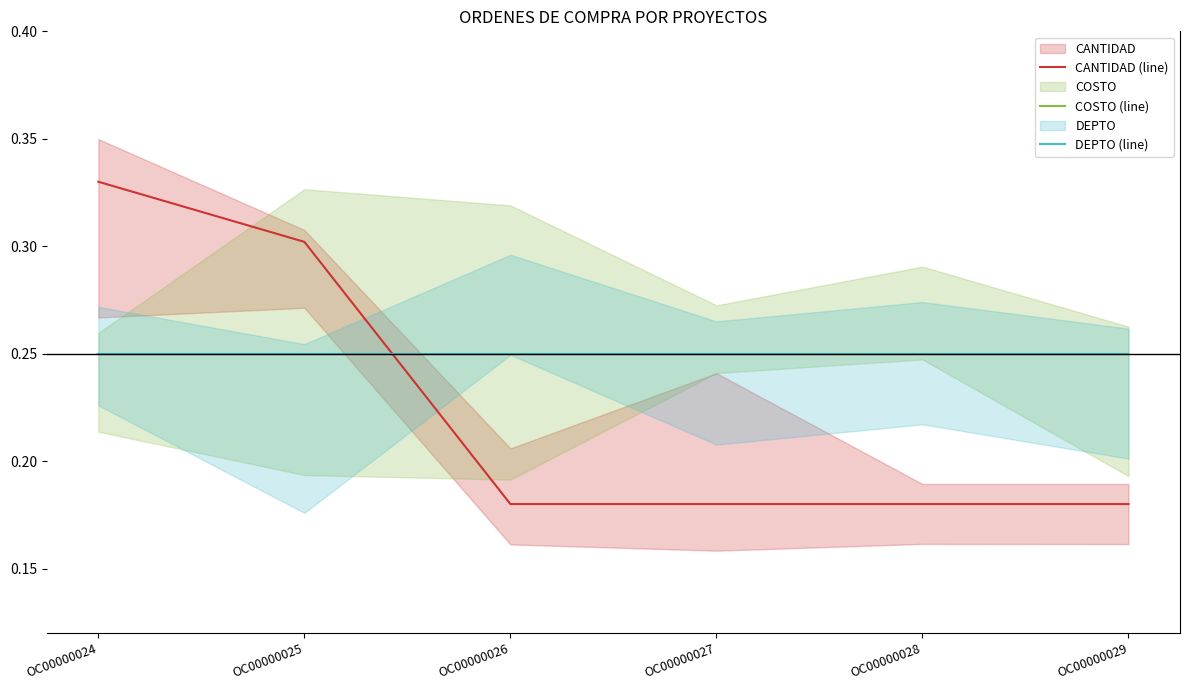

Which series changed the most between OC00000024 and OC00000027?

CANTIDAD (line)